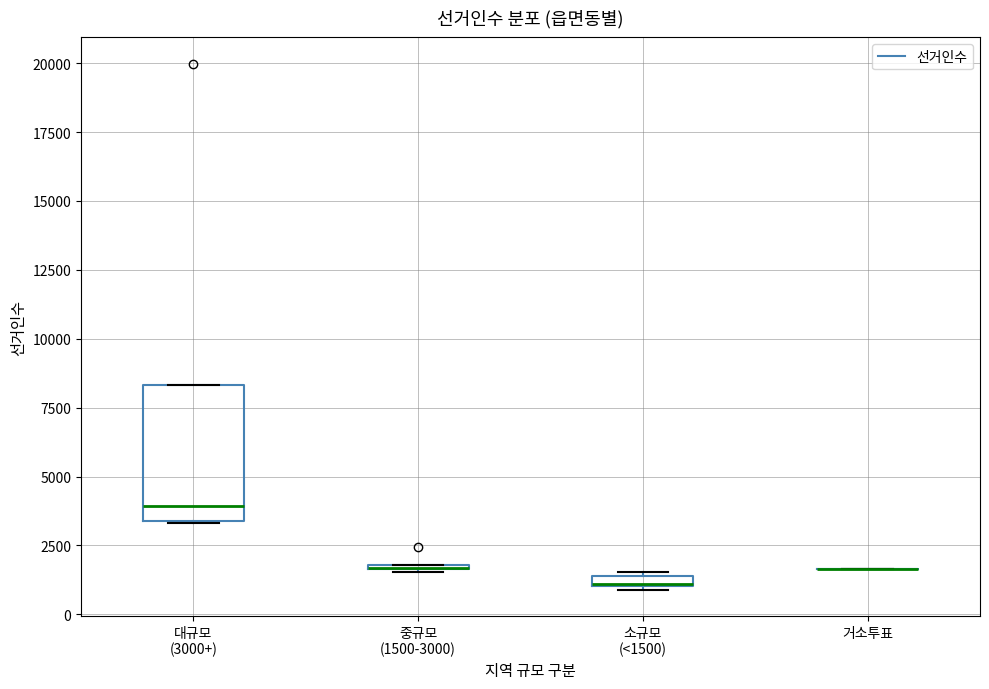

Which box is the tallest, from its lower edge to its upper edge?

대규모 (3000+)